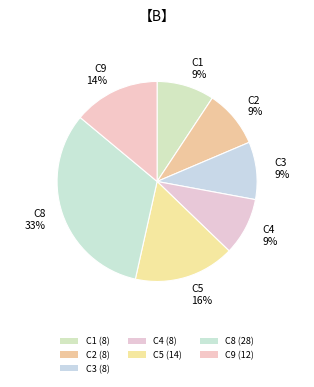

Does C5 16% account for over 50% of the chart?

No